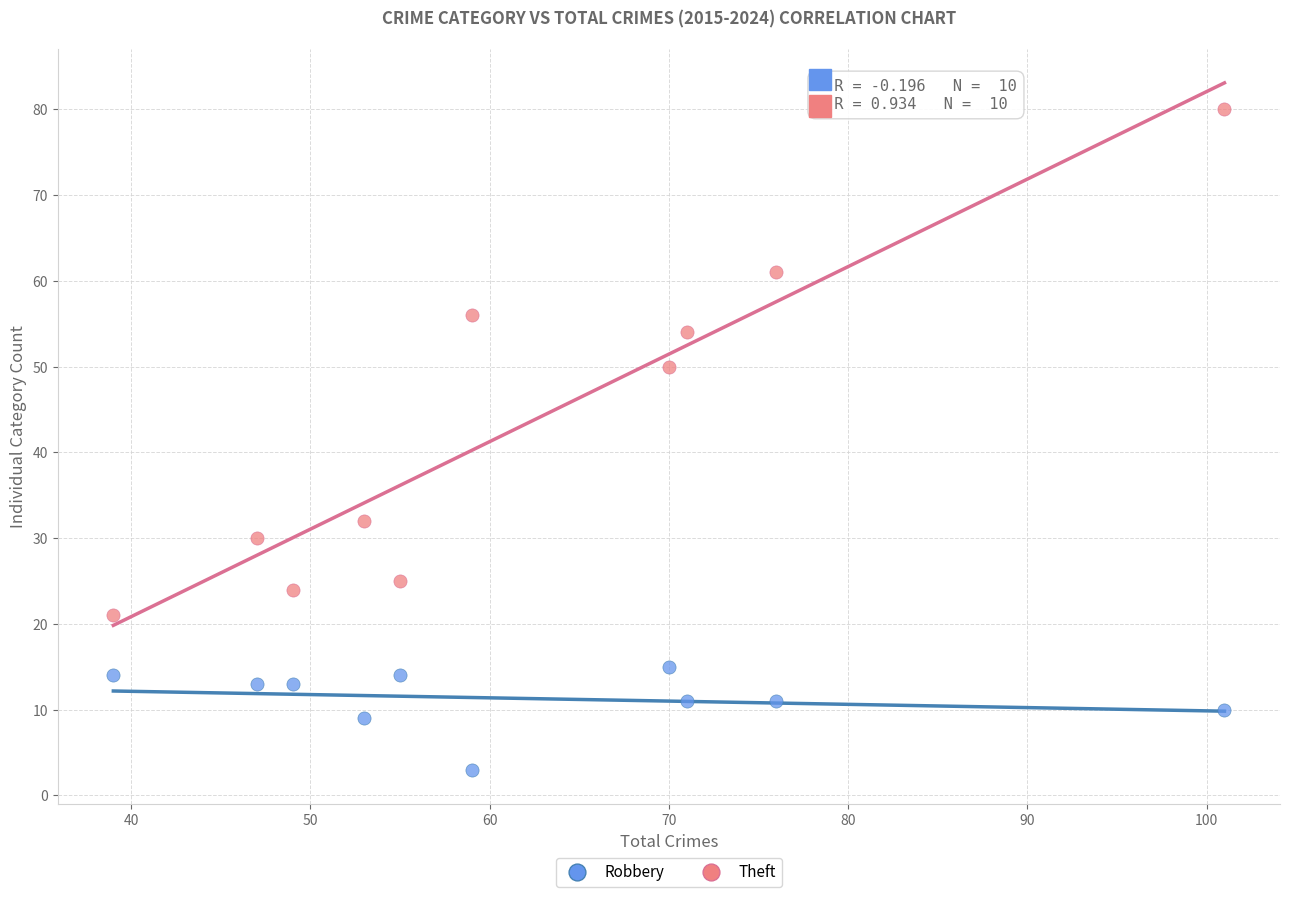

Which series contains the lowest Y value?

Robbery